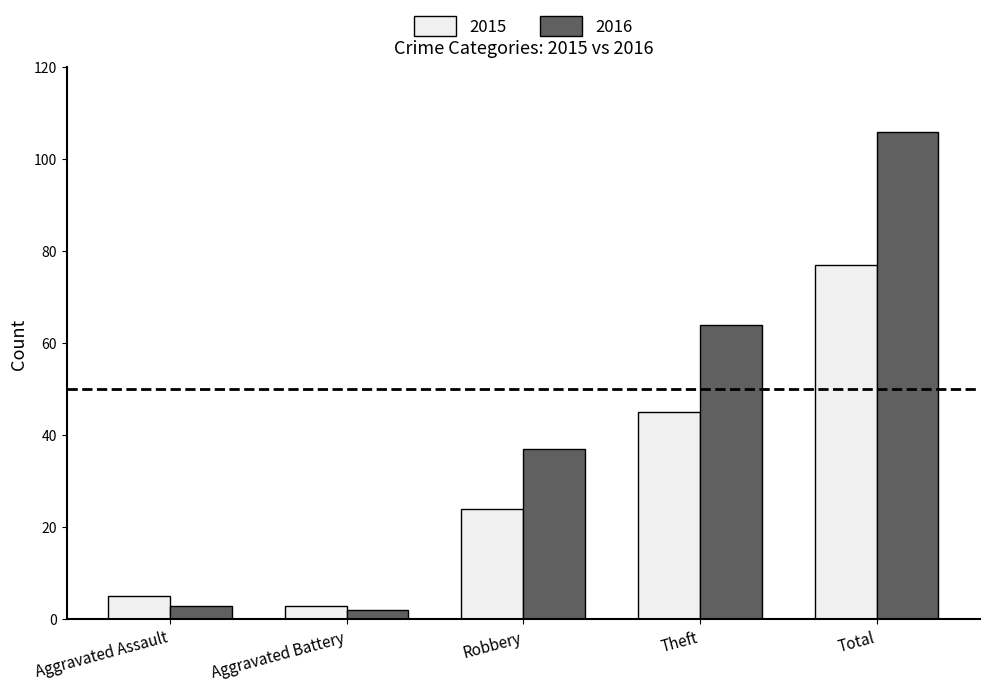

Reading left to right, extract all data points from this chart.

2015: Aggravated Assault=5	Aggravated Battery=3	Robbery=24	Theft=45	Total=77
2016: Aggravated Assault=3	Aggravated Battery=2	Robbery=37	Theft=64	Total=106